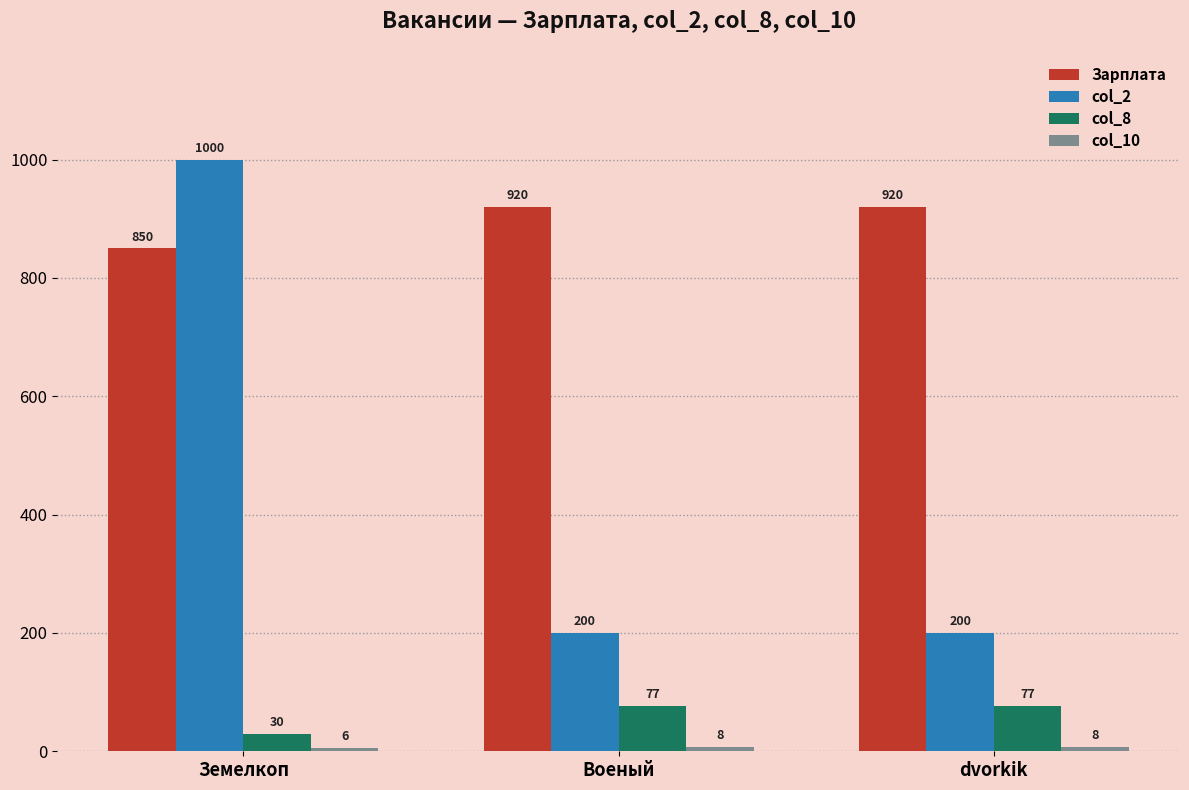

What is the total value across all series at dvorkik?

1205